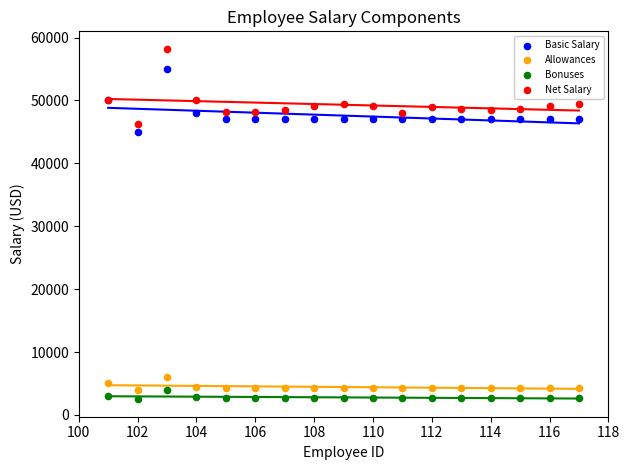

Which series contains the highest Y value?

Net Salary